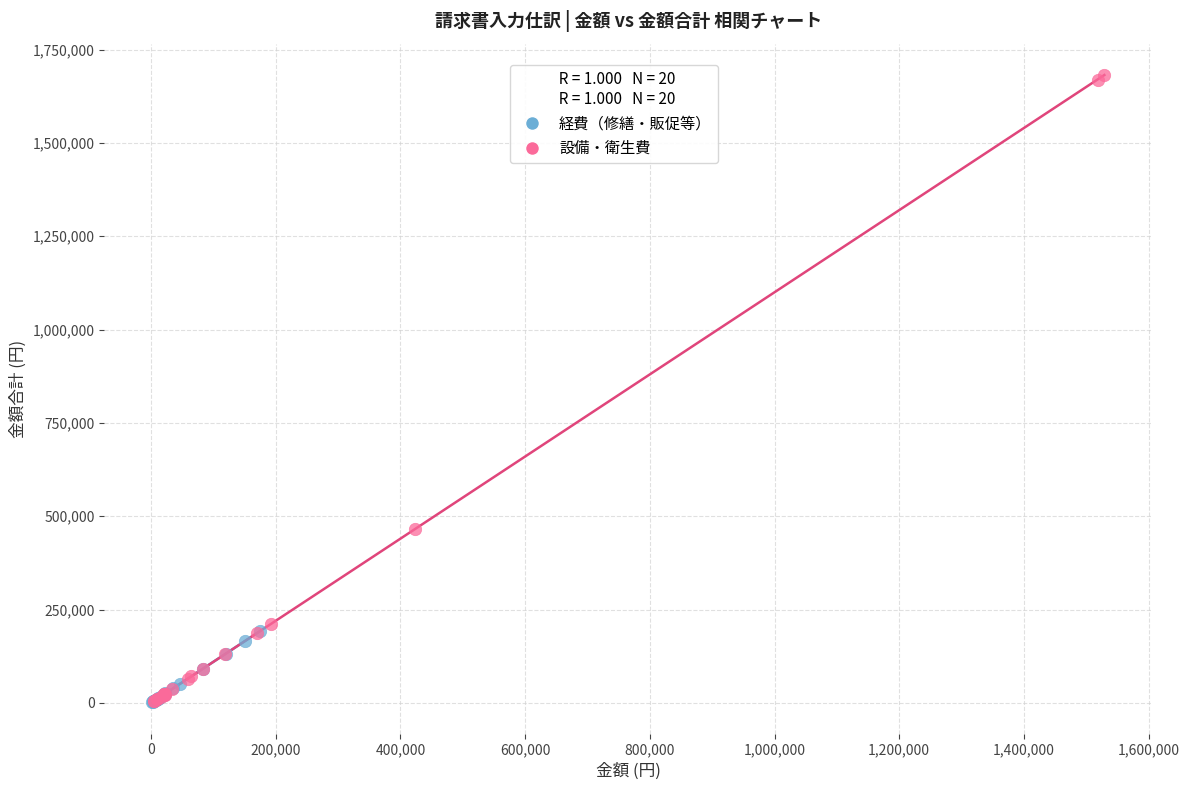

Which series has the widest spread of Y values?

設備・衛生費